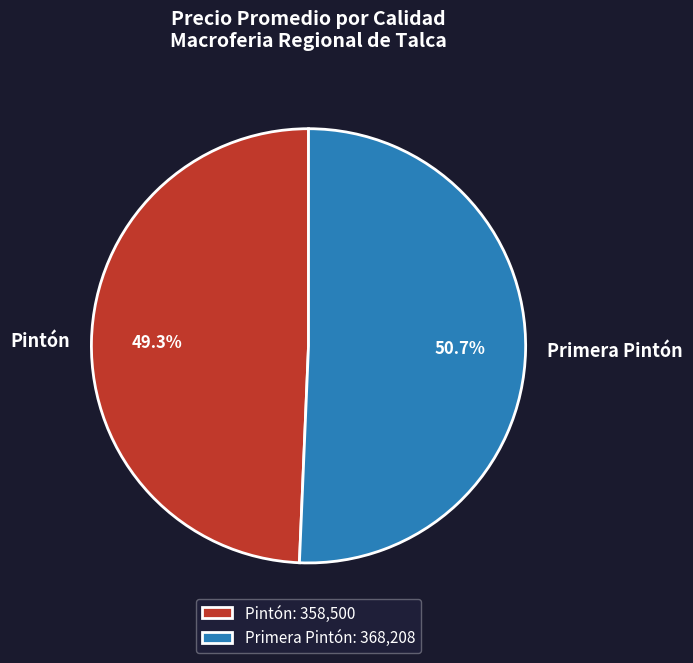

Approximately how many times larger is the value at Primera Pintón compared to Pintón?

1.0